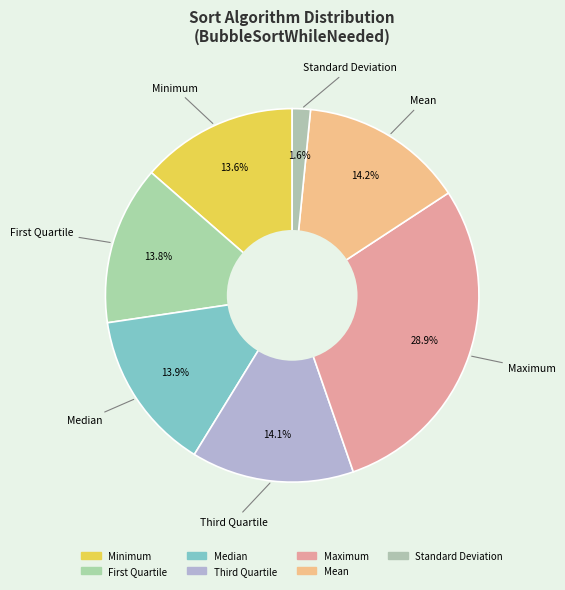

Count the number of slices in the pie.

7